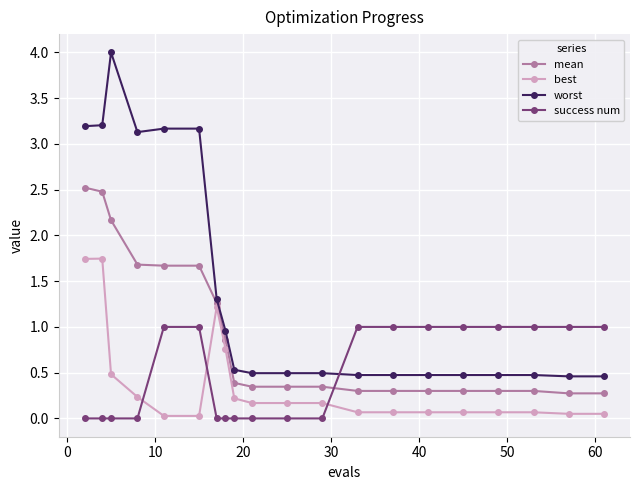

What is the sum of all best values?

7.5